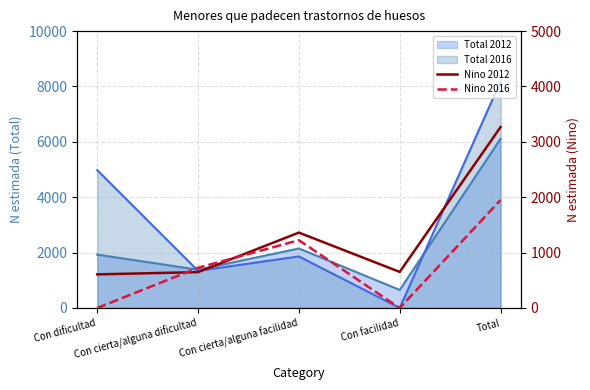

What is the label of the 3rd point from the left?

Con cierta/alguna facilidad